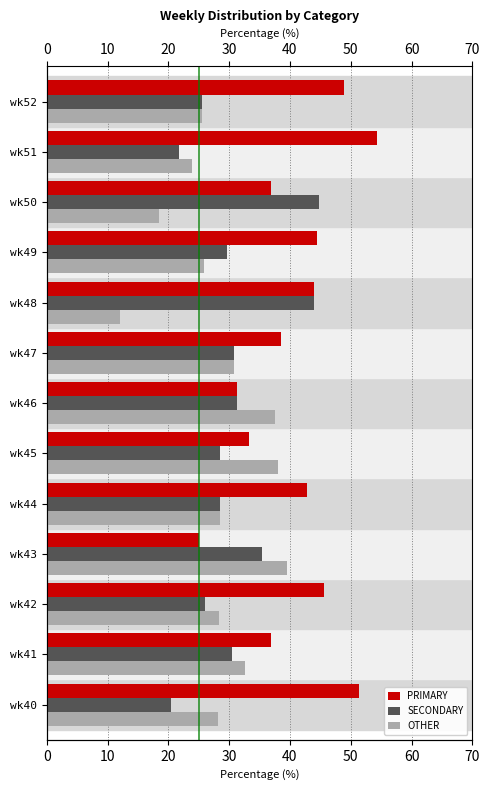

How many bars are there in total?

39